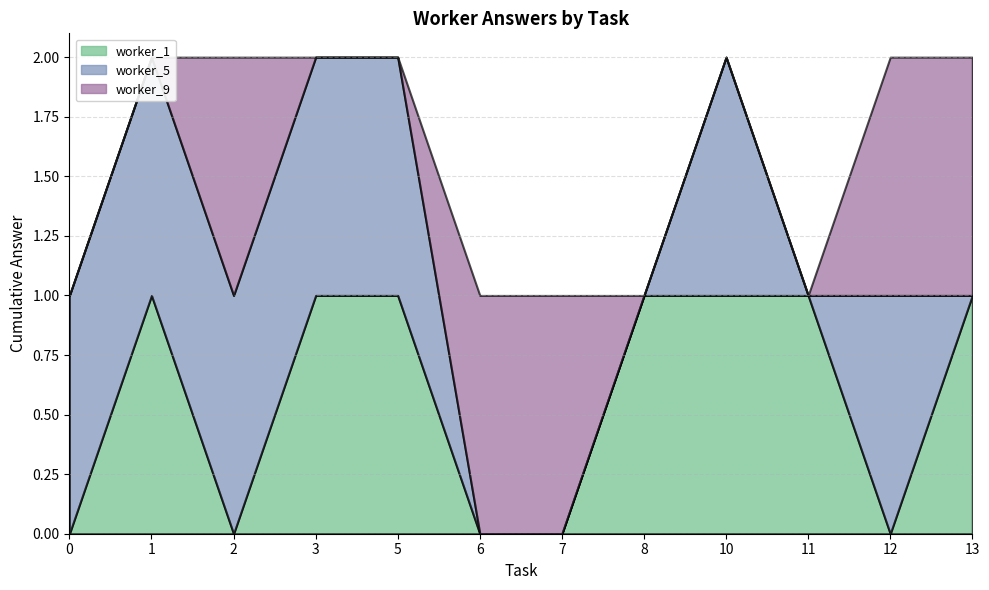

At which category is the sum across all series the highest?

1